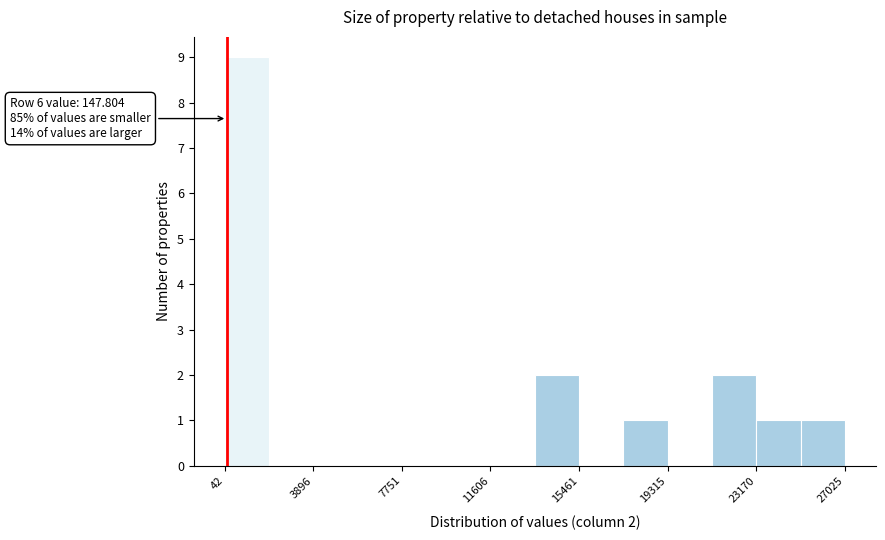

Around what value on the x-axis is the tallest bar? Give the approximate position of its centre, as read against the axis.

1000